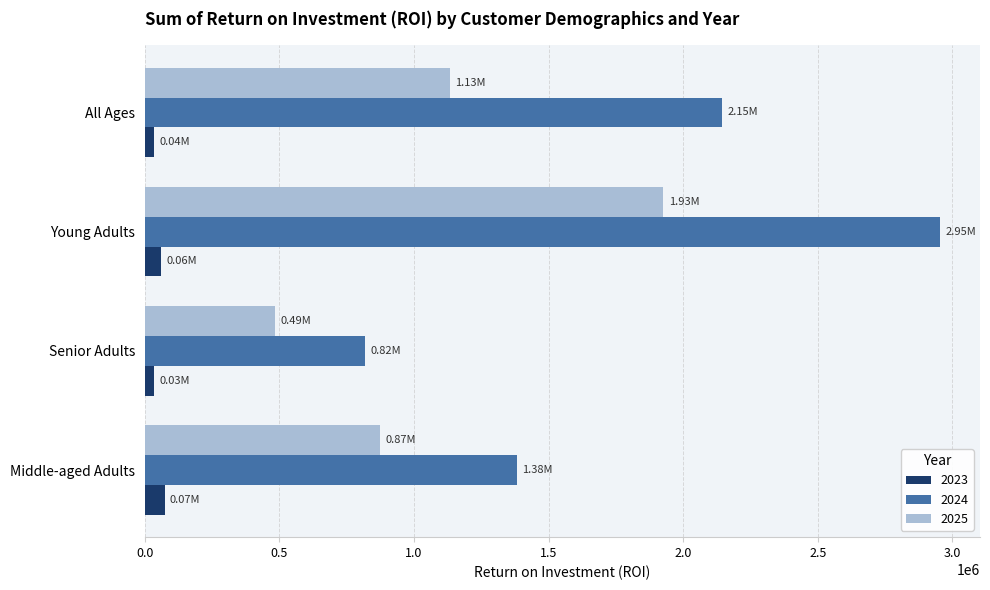

Which series has the widest spread of values?

2024